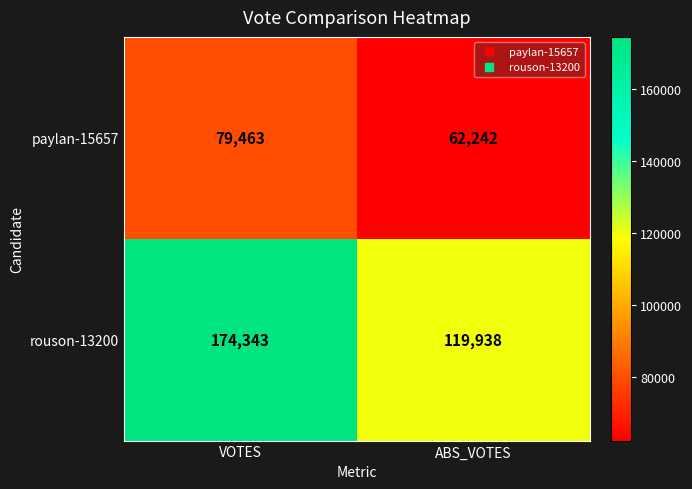

What is the lowest value of the rouson-13200 series?

119938